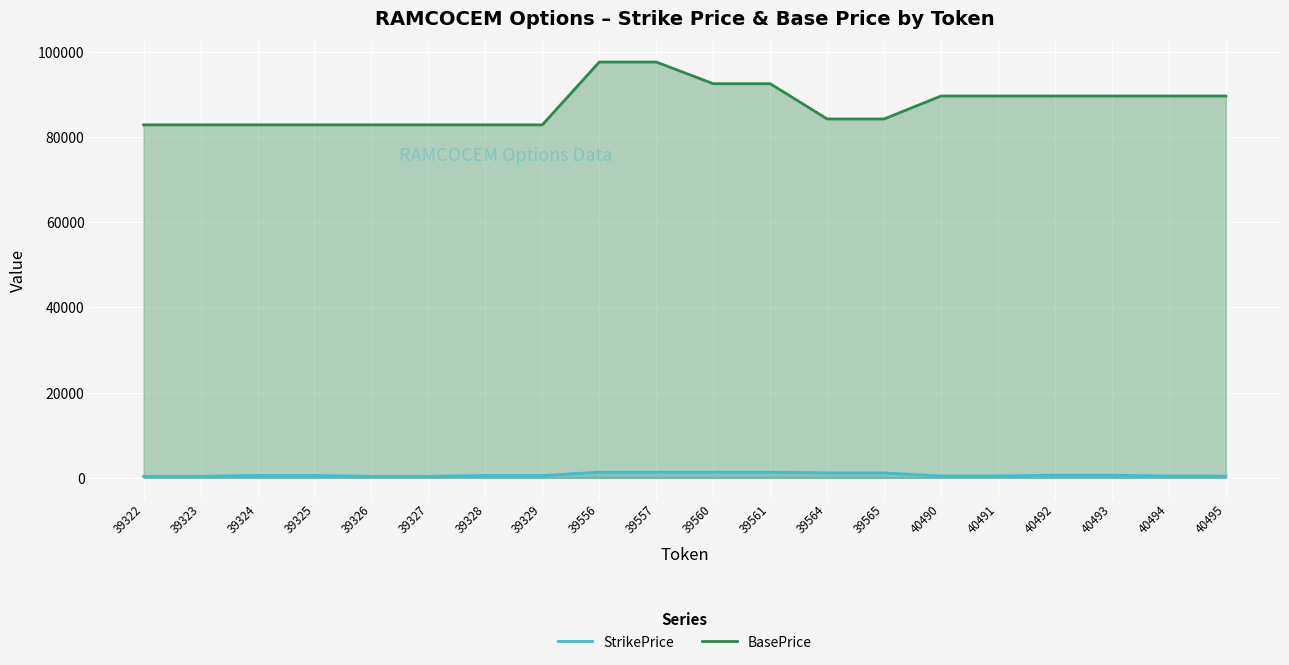

Reading right to left, transcribe all the data shown in this chart.

StrikePrice: 40495=400	40494=400	40493=610	40492=610	40491=420	40490=420	39565=1140	39564=1140	39561=1320	39560=1320	39557=1320	39556=1320	39329=530	39328=530	39327=340	39326=340	39325=530	39324=530	39323=340	39322=340
BasePrice: 40495=89680	40494=89680	40493=89680	40492=89680	40491=89680	40490=89680	39565=84285	39564=84285	39561=92570	39560=92570	39557=97655	39556=97655	39329=82900	39328=82900	39327=82900	39326=82900	39325=82900	39324=82900	39323=82900	39322=82900